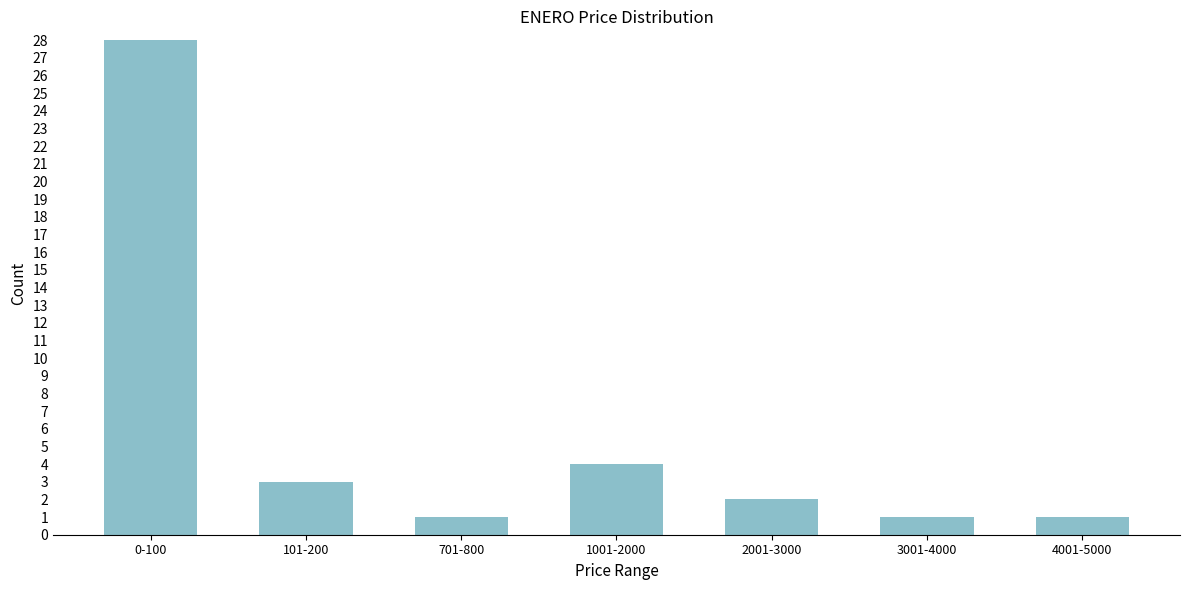

Reading right to left, list all the values displayed in this chart.

4001-5000=1	3001-4000=1	2001-3000=2	1001-2000=4	701-800=1	101-200=3	0-100=28